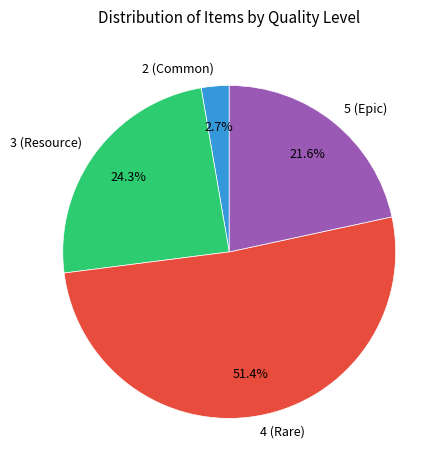

Does 4 (Rare) account for over 50% of the chart?

Yes